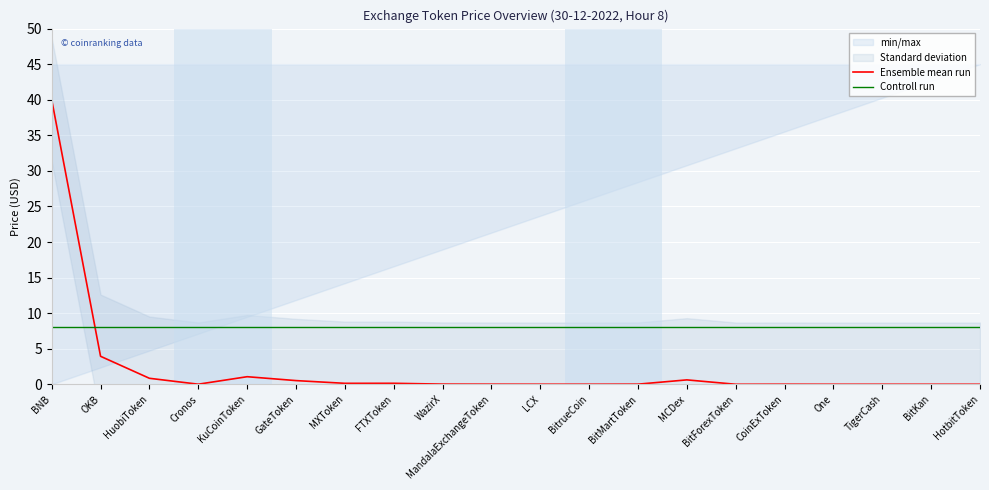

What is the difference between the highest and lowest values at MandalaExchangeToken?

8.0